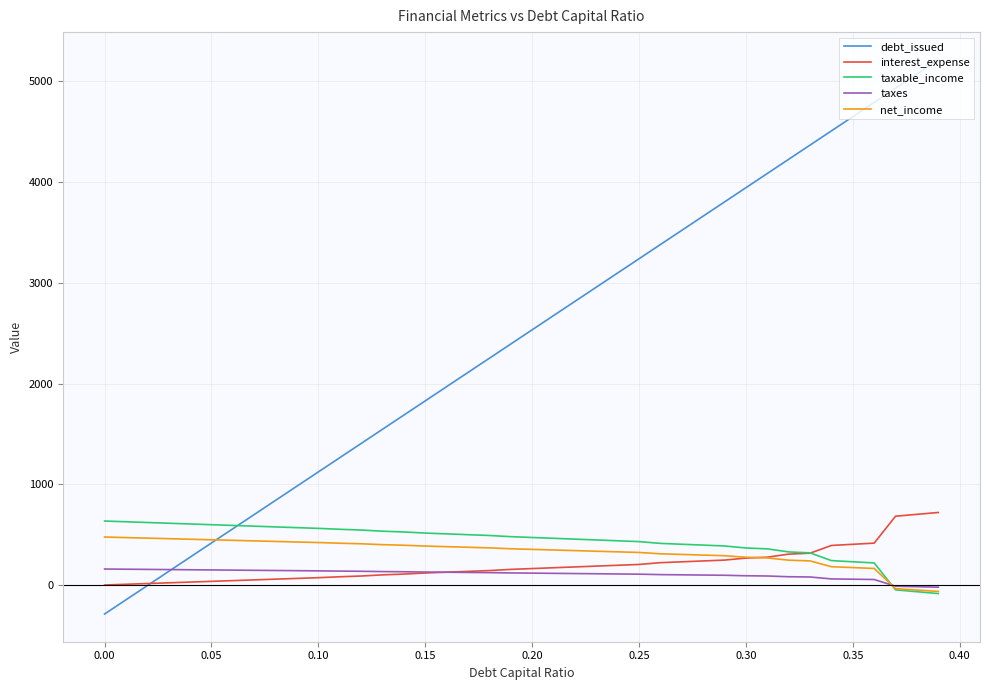

Which series has the largest total across all categories?

debt_issued